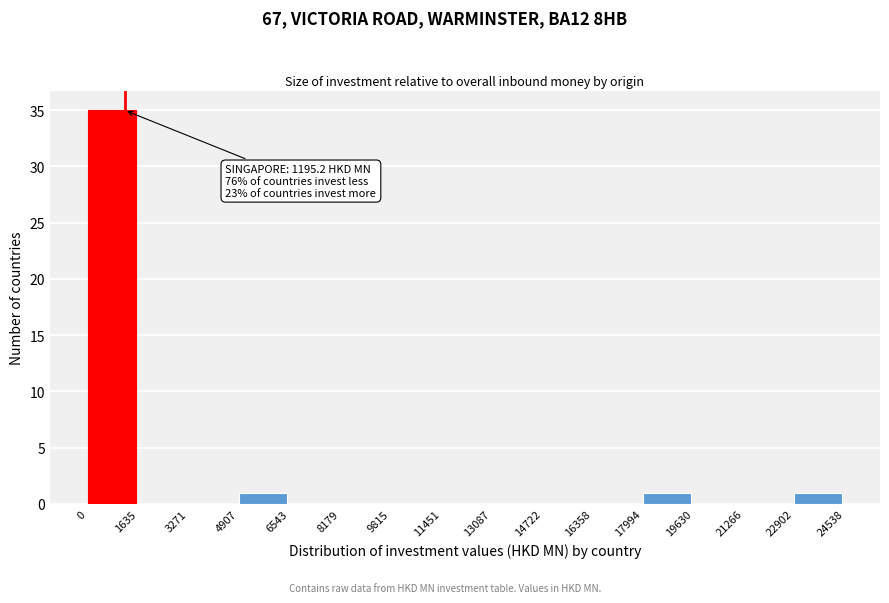

Over which range of the x-axis is the bar tallest?

0 to 1635